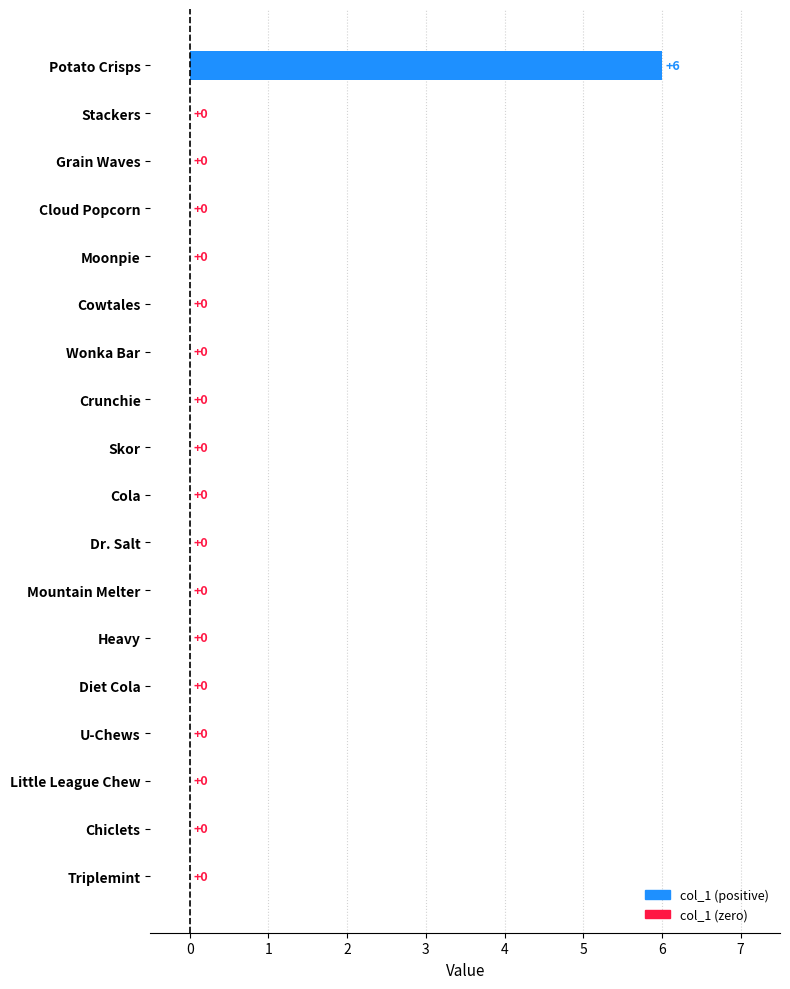

Reading bottom to top, transcribe all the data shown in this chart.

Triplemint=0	Chiclets=0	Little League Chew=0	U-Chews=0	Diet Cola=0	Heavy=0	Mountain Melter=0	Dr. Salt=0	Cola=0	Skor=0	Crunchie=0	Wonka Bar=0	Cowtales=0	Moonpie=0	Cloud Popcorn=0	Grain Waves=0	Stackers=0	Potato Crisps=6